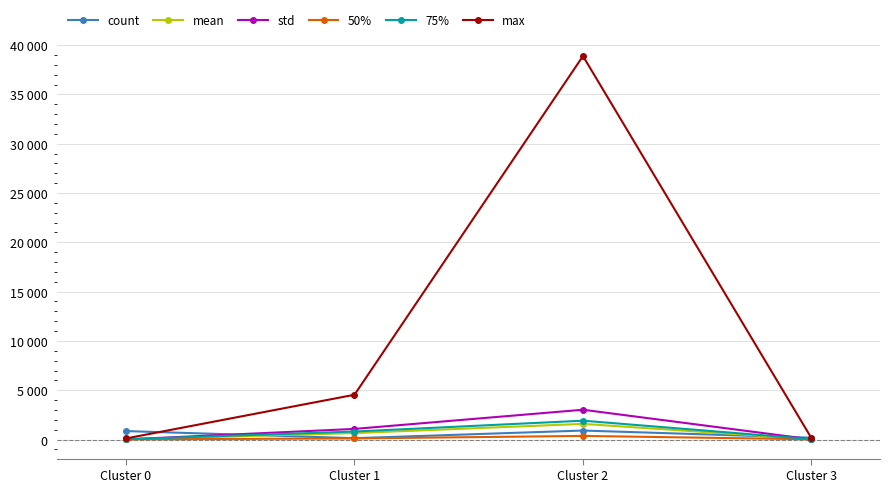

What are all the series names shown in the legend?

count, mean, std, 50%, 75%, max